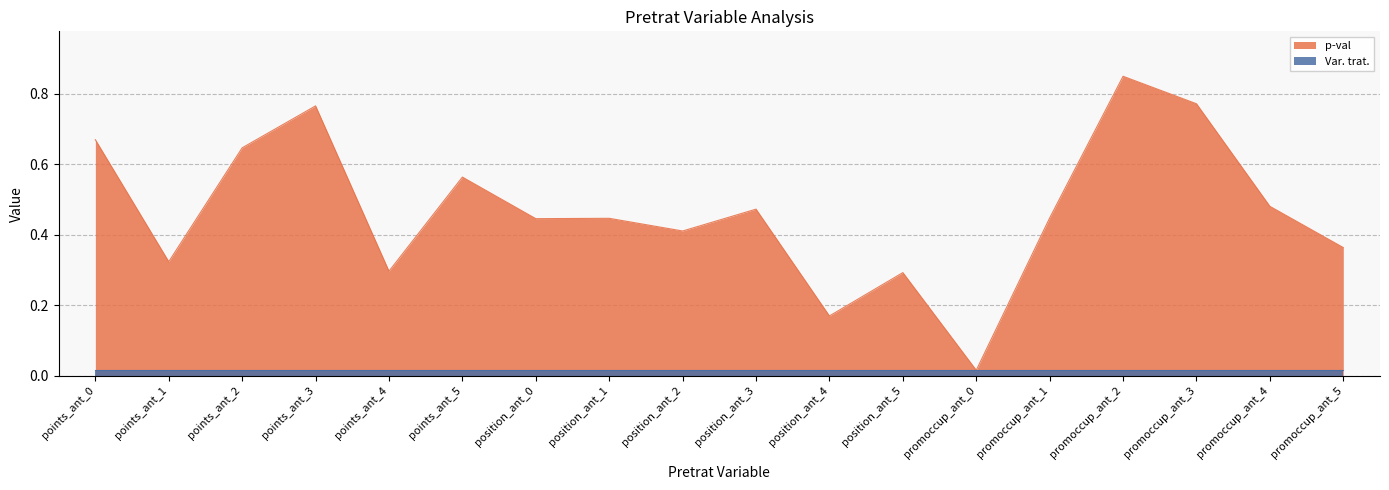

Which label corresponds to the largest value in the chart?

promoccup_ant_2